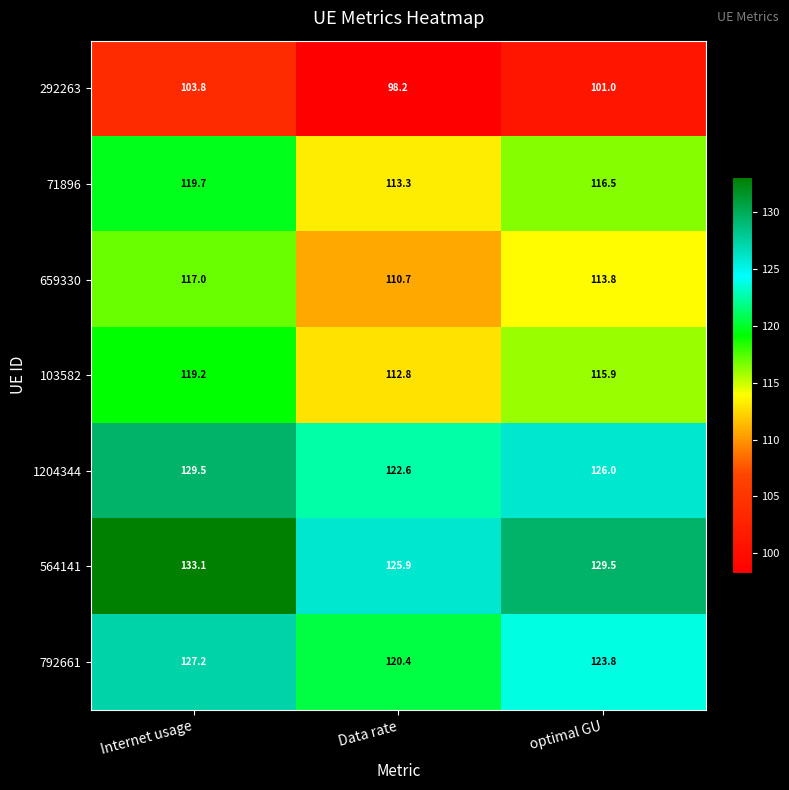

Reading right to left, what are all the values shown in this chart?

292263: 101.0	98.2	103.8
71896: 116.5	113.3	119.7
659330: 113.8	110.7	117.0
103582: 115.9	112.8	119.2
1204344: 126.0	122.6	129.5
564141: 129.5	125.9	133.1
792661: 123.8	120.4	127.2